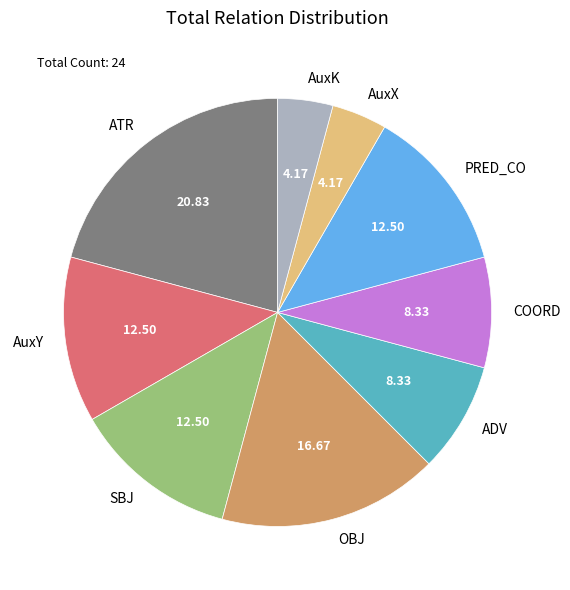

Count the number of slices in the pie.

9